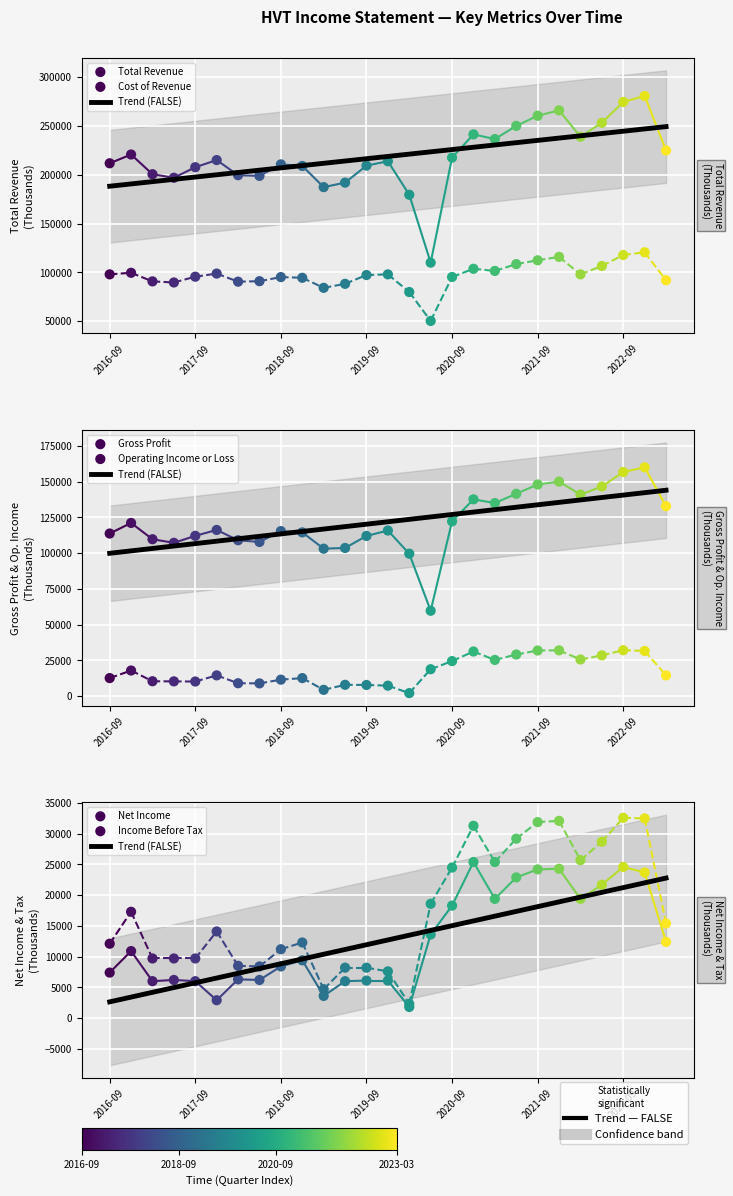

Which series reaches the minimum Y coordinate?

Net Income